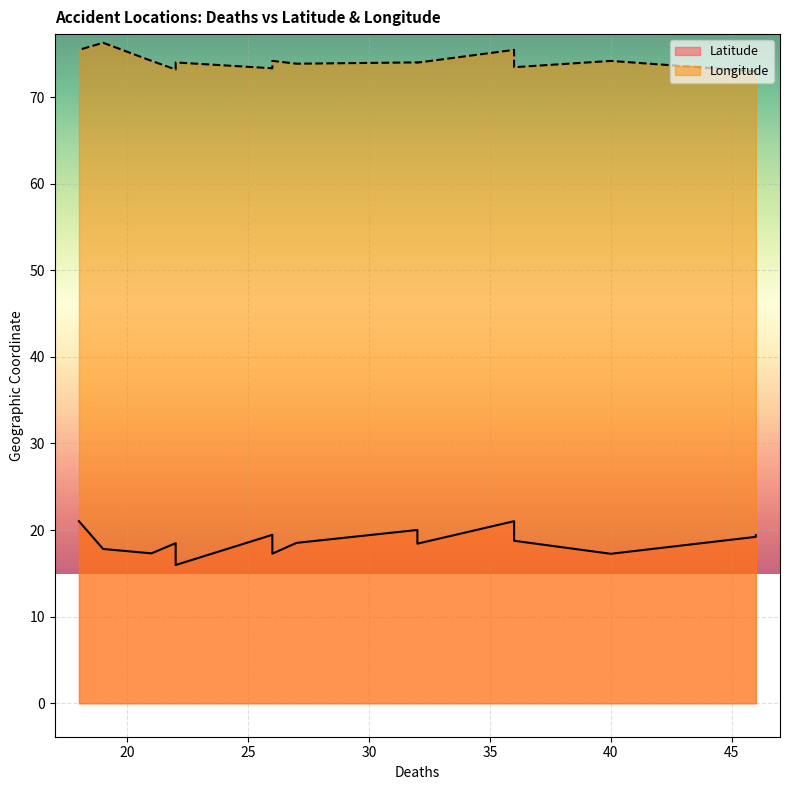

At 19, list the series in order from largest to smallest.

Longitude, Latitude